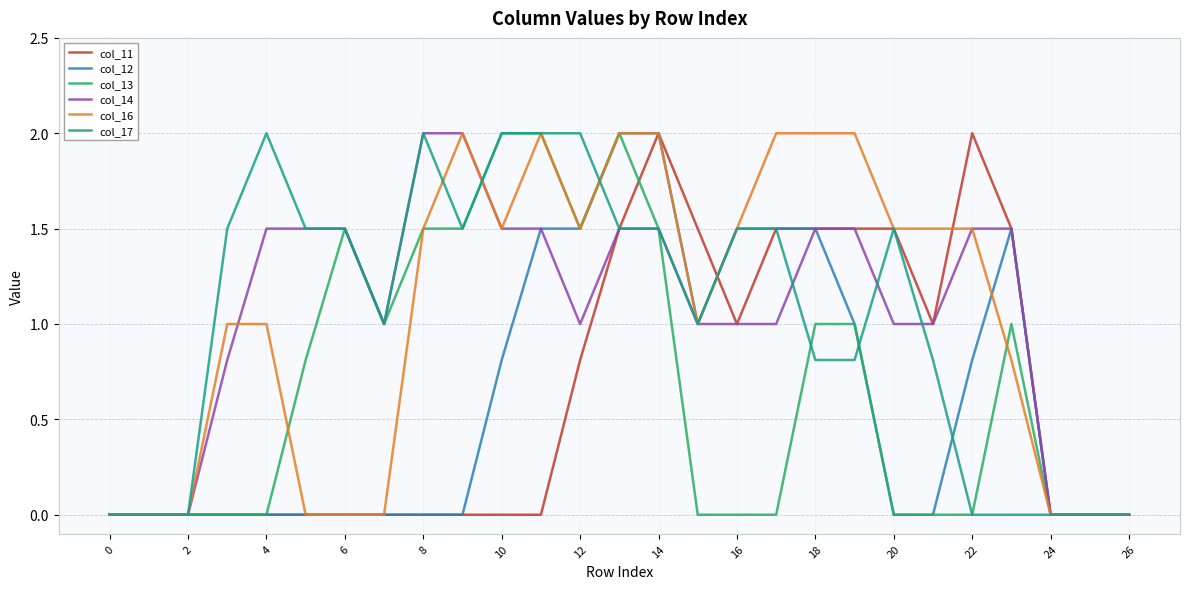

What is the highest value of the col_13 series?

2.0